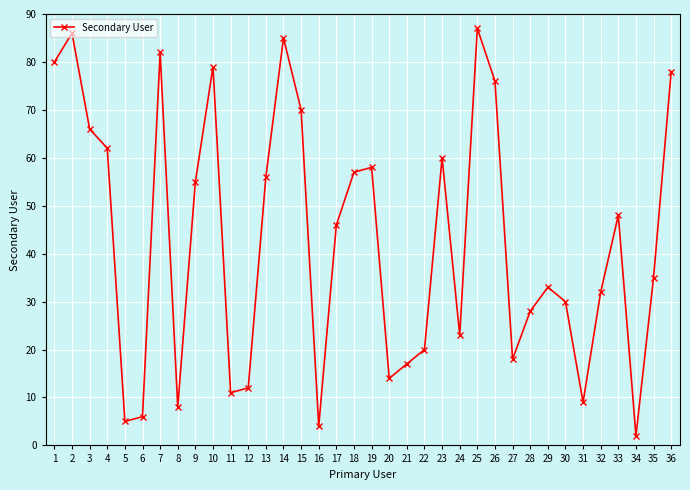

Which has a higher value, 15 or 19?

15